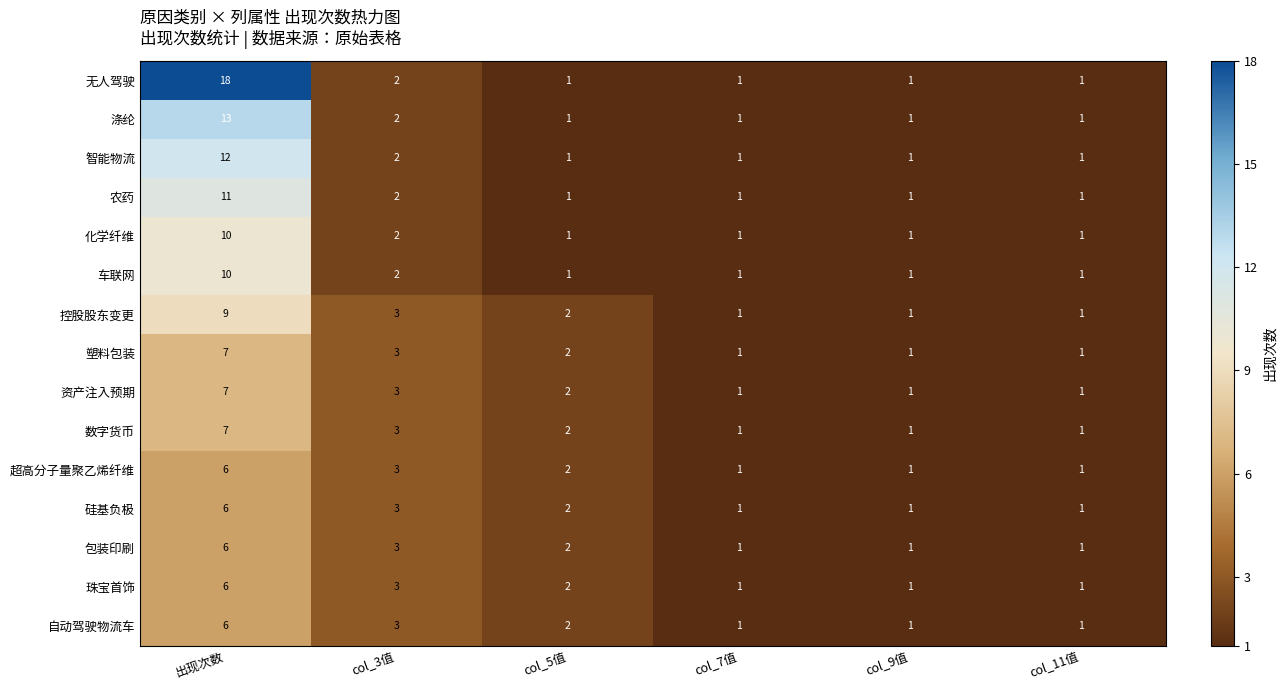

What is the difference between the maximum and second lowest values in the 无人驾驶 series?

17